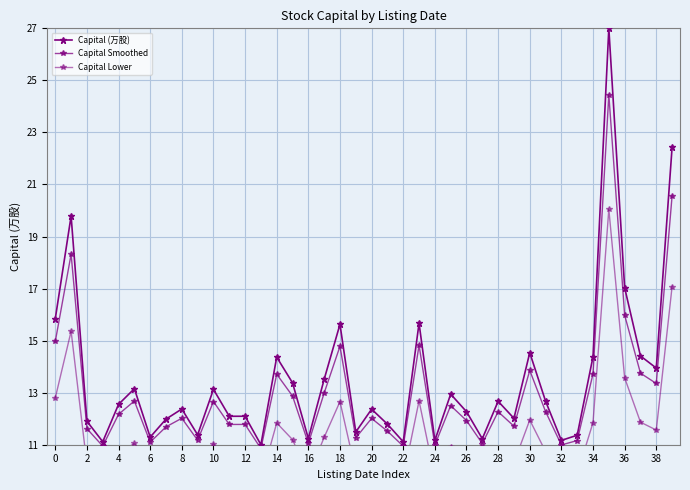

In Capital (万股), how many points are lower than both neighbors (excluding endpoints)?

13